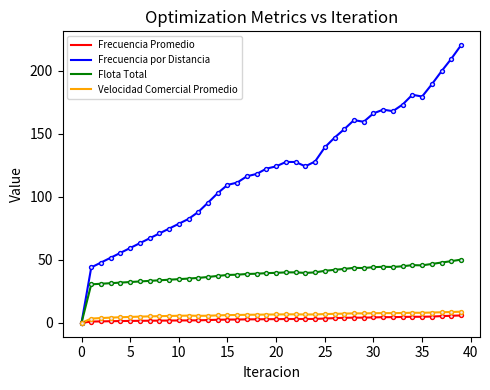

Which series has the largest total across all categories?

Frecuencia por Distancia